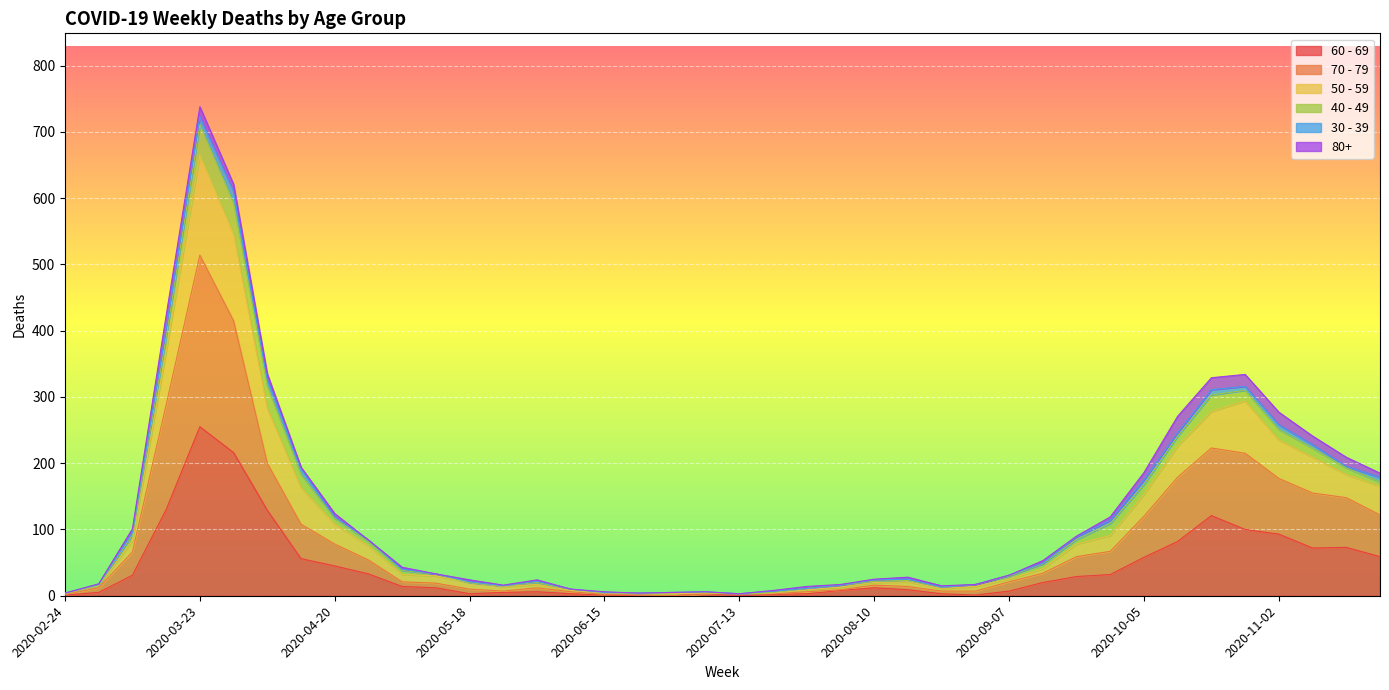

What are all the series names shown in the legend?

60 - 69, 70 - 79, 50 - 59, 40 - 49, 30 - 39, 80+